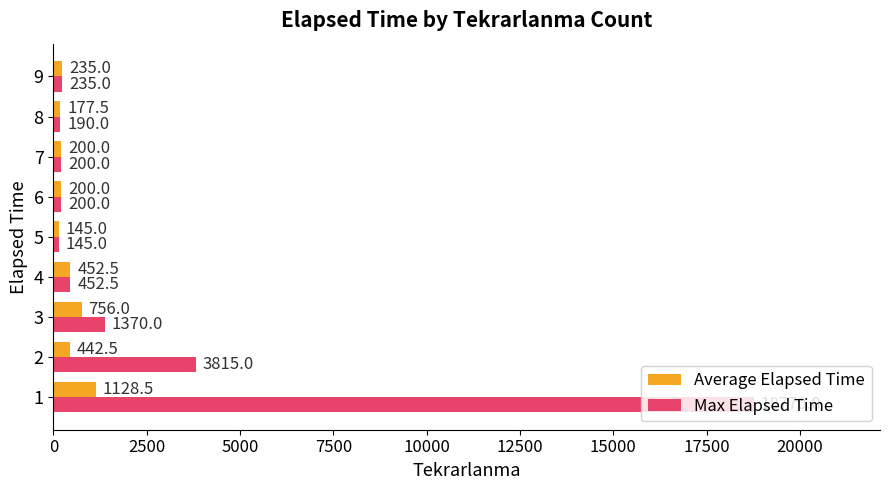

What is the difference between the maximum and minimum values in the Max Elapsed Time series?

18625.0